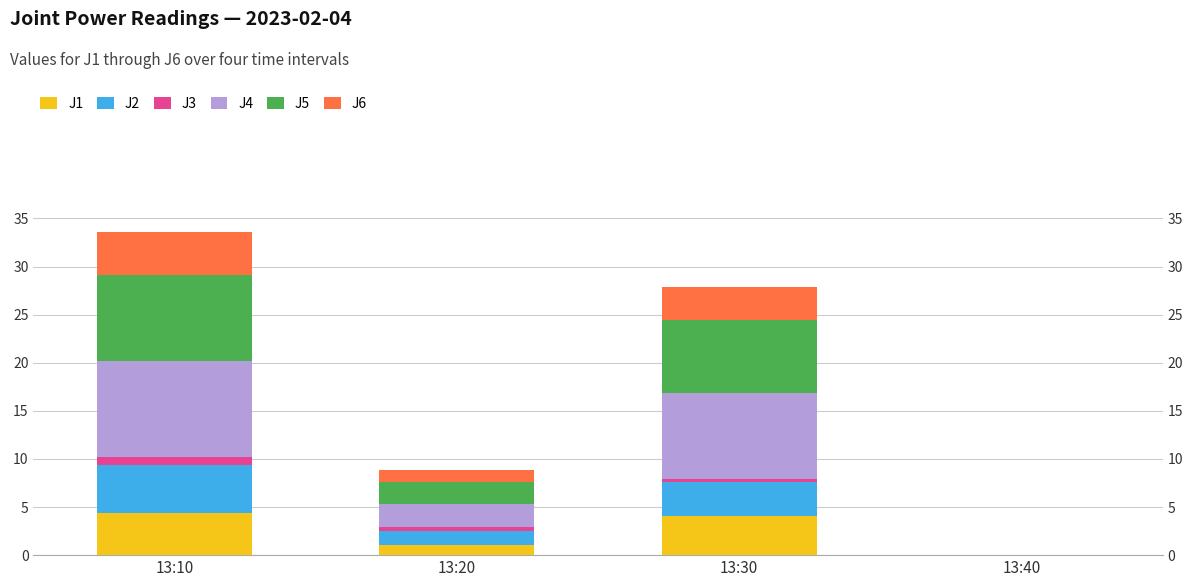

Which series changed the most between 13:20 and 13:30?

J4